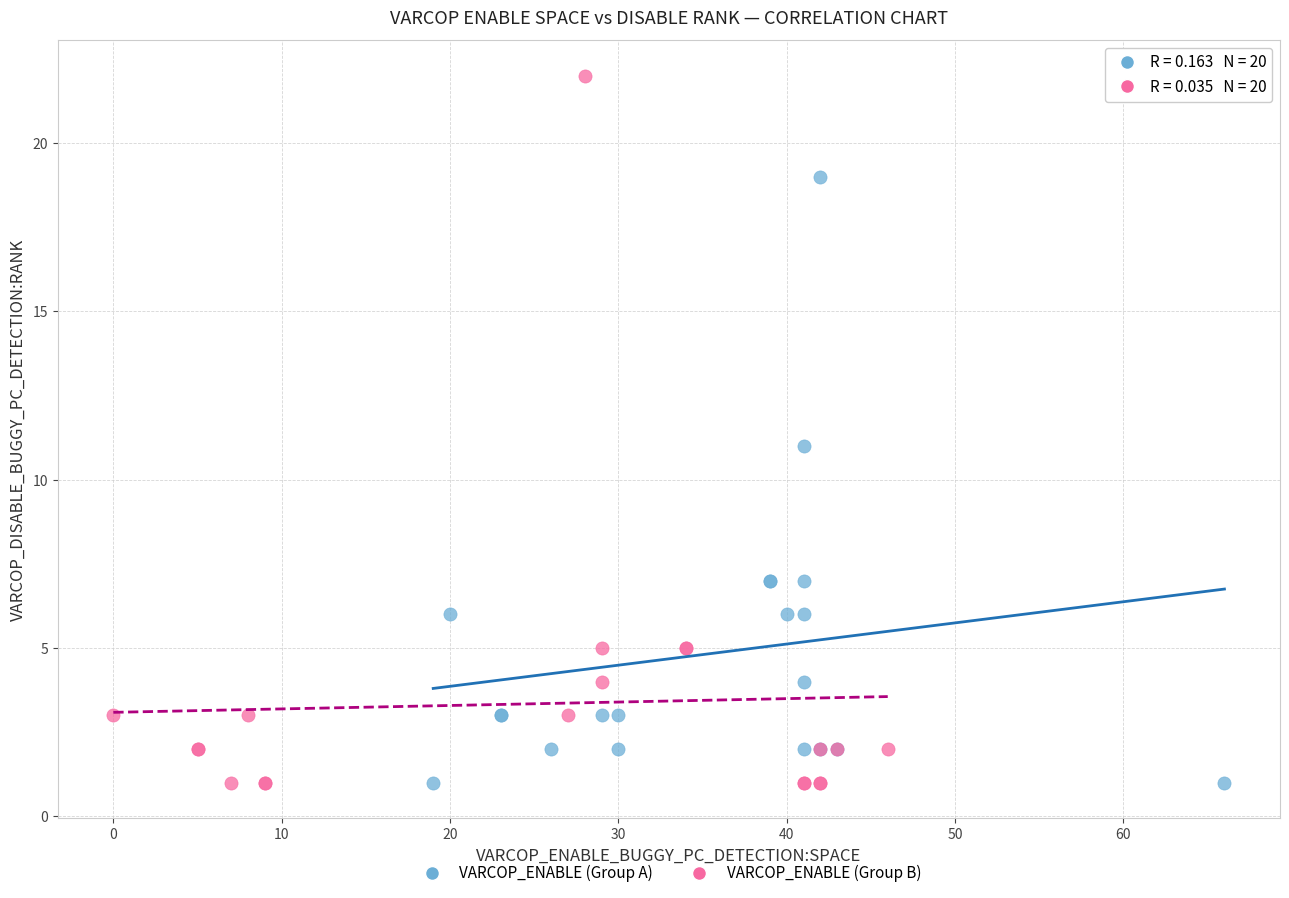

Which series has the widest spread of Y values?

VARCOP_ENABLE (Group B)